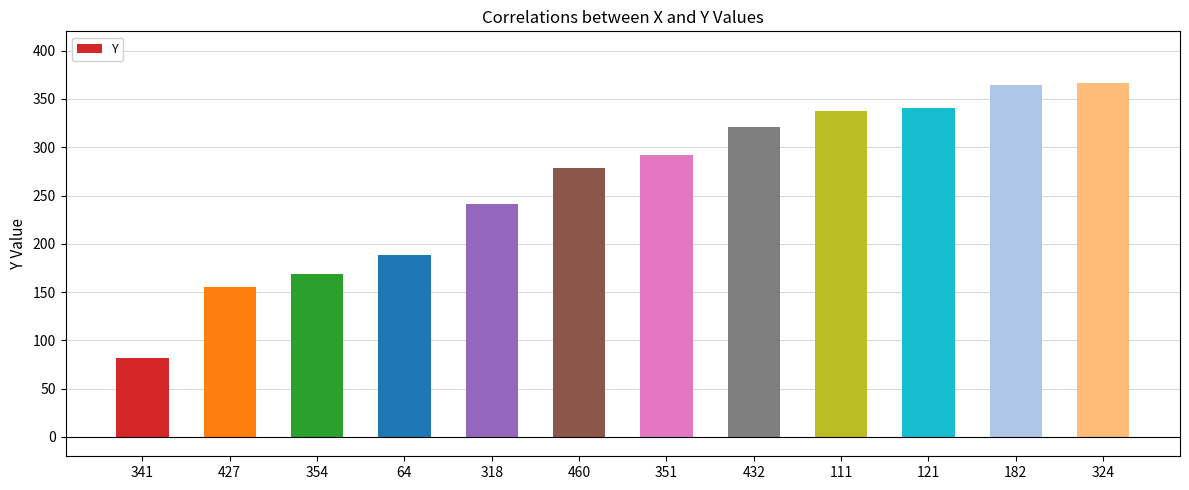

What is the label of the 12th bar from the right?

341